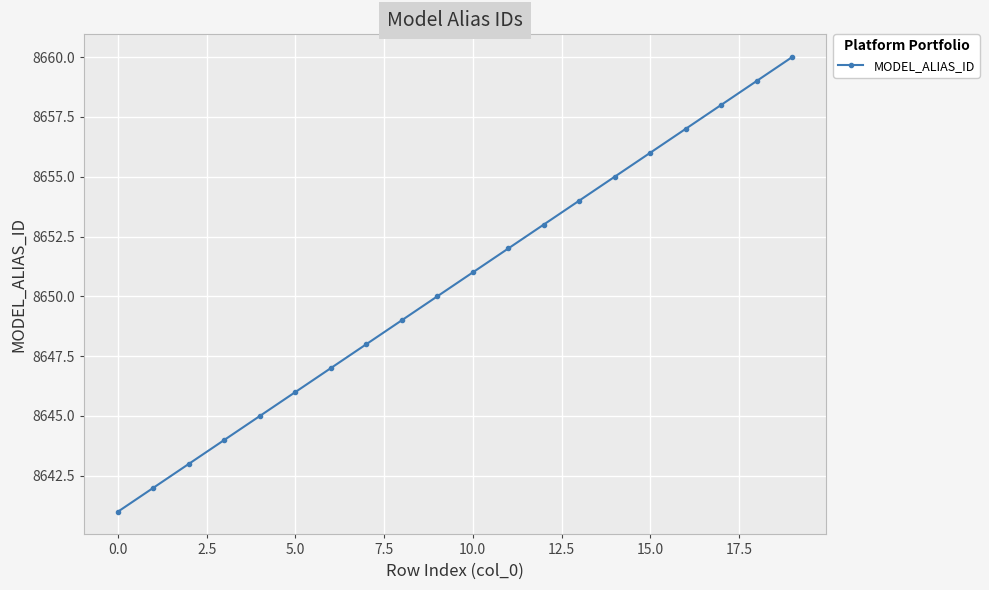

What is the difference between the second highest and second lowest values?

17